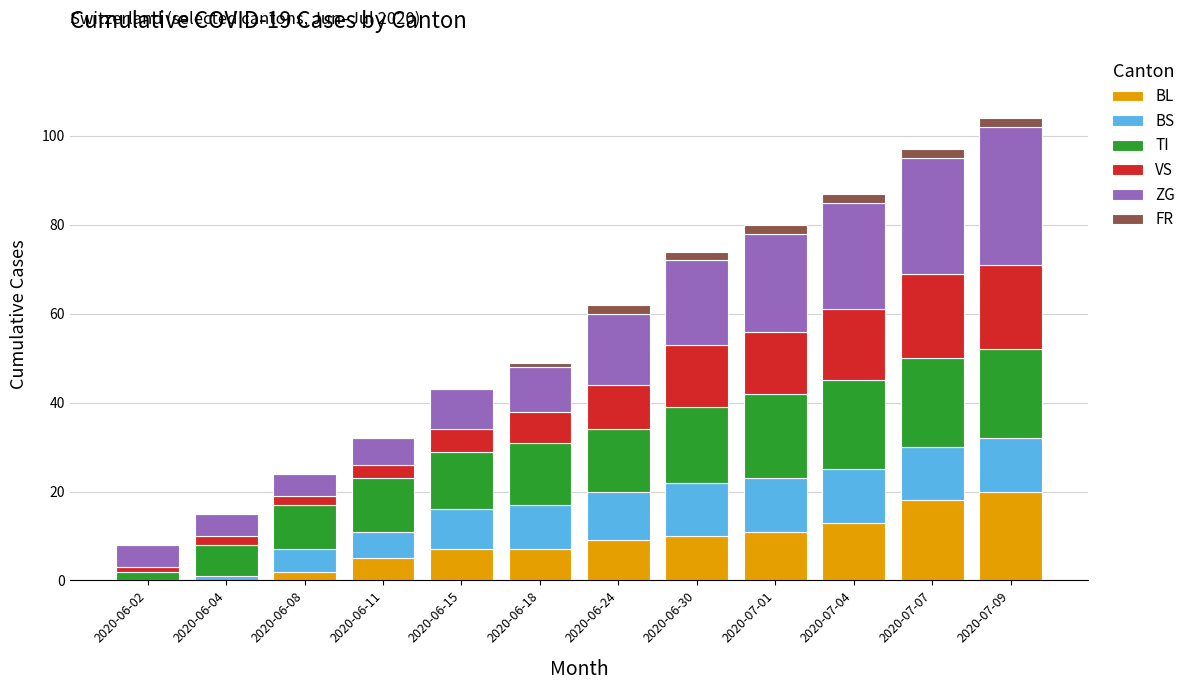

What are all the series names shown in the legend?

BL, BS, TI, VS, ZG, FR